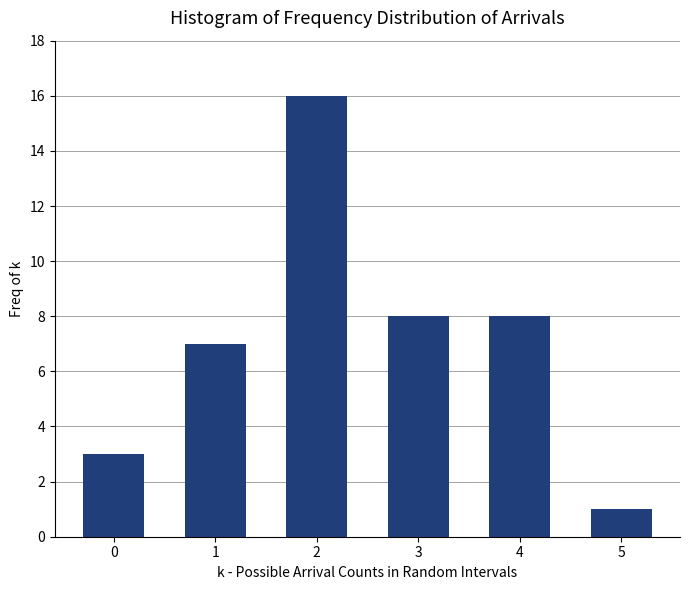

Reading left to right, list all the values displayed in this chart.

0=3	1=7	2=16	3=8	4=8	5=1